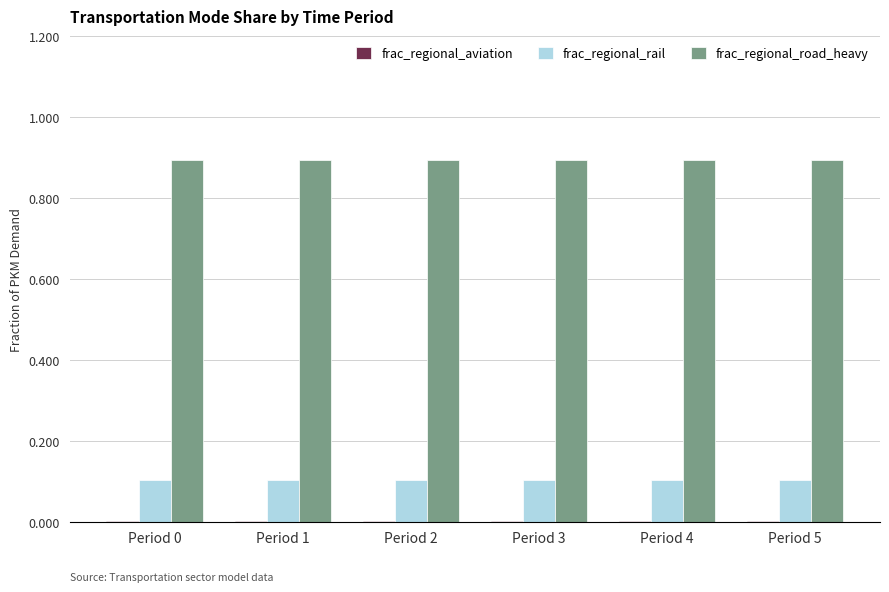

The frac_regional_road_heavy series shows 0.3 at Period 0. True or false?

False